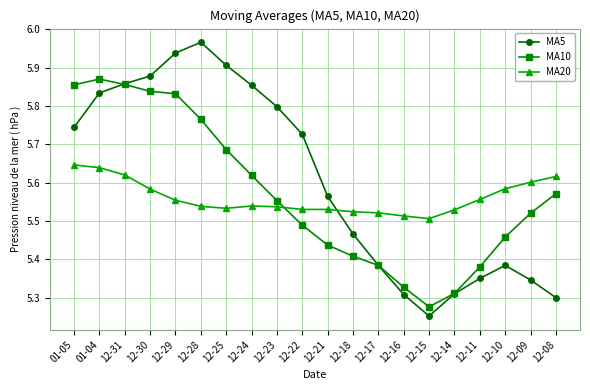

At which label is MA20 closest to 5?

12-15